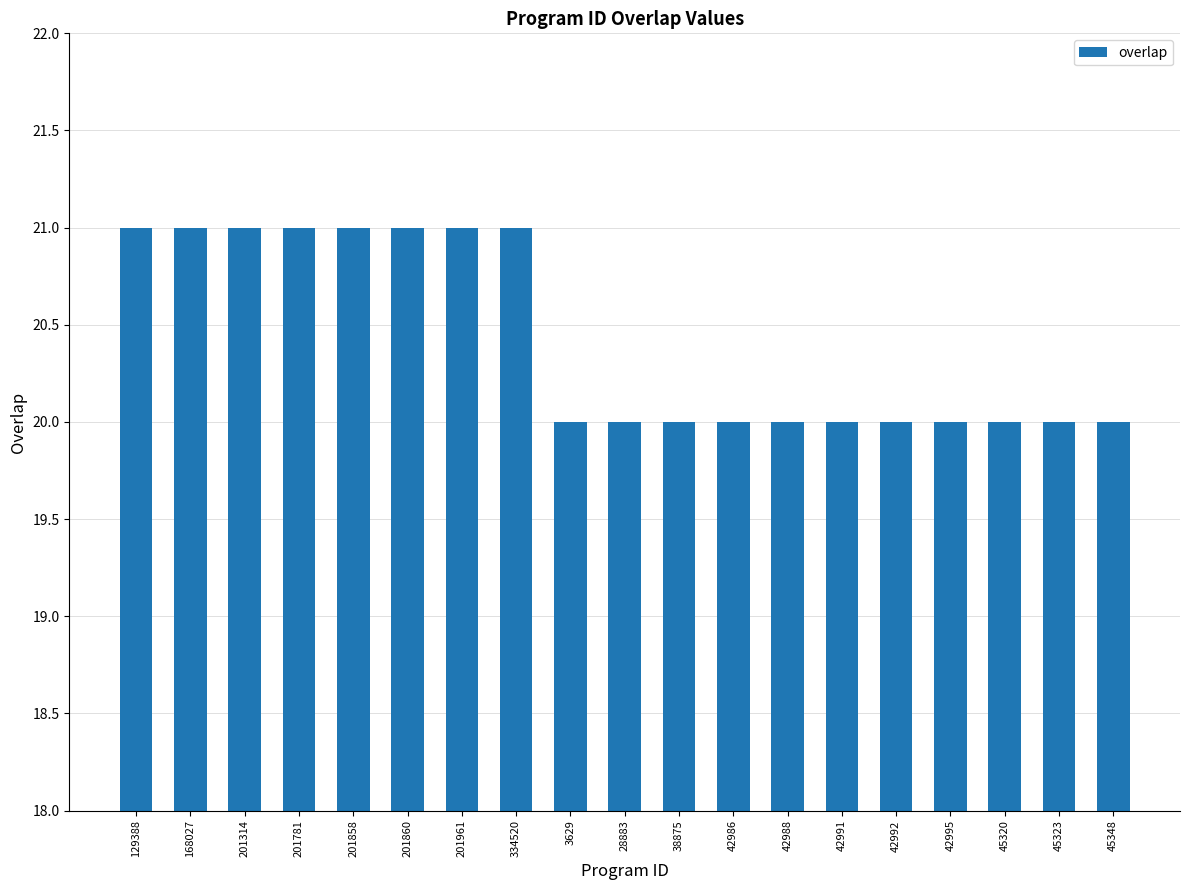

Between 42988 and 201860, which is larger?

201860